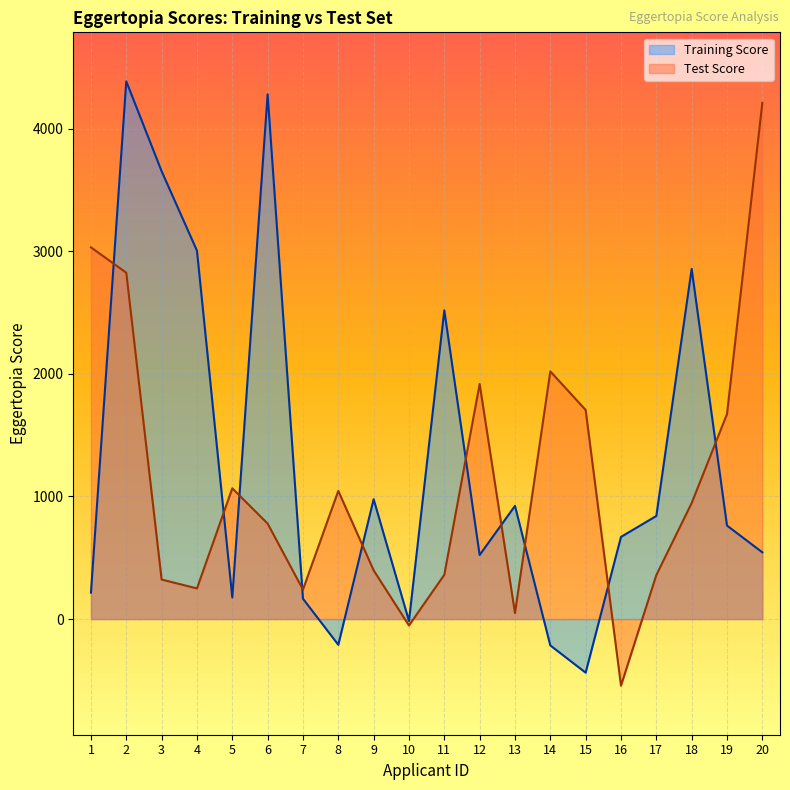

What is the difference between the maximum and minimum values in the Training Score series?

4824.9